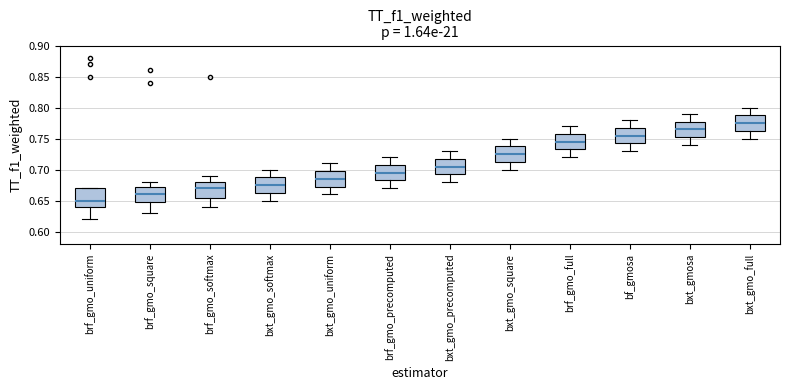

Where does the upper whisker of the box for brf_gmo_full end on the y-axis? The values are not printed on the chart, so give them approximately, as read against the axis.

0.770